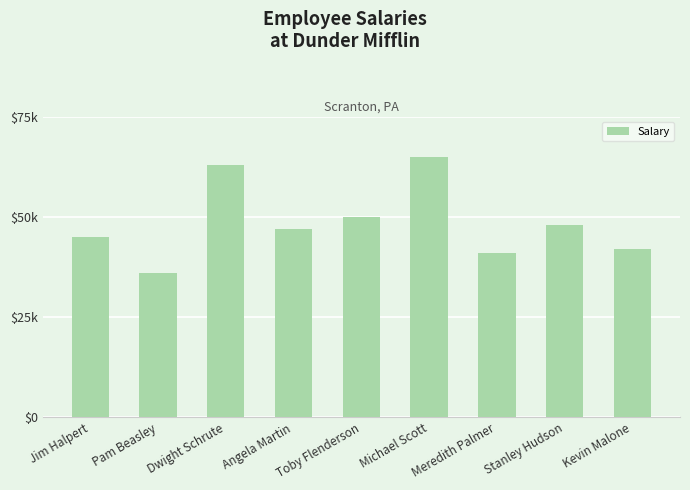

What position from the left is Dwight Schrute?

3